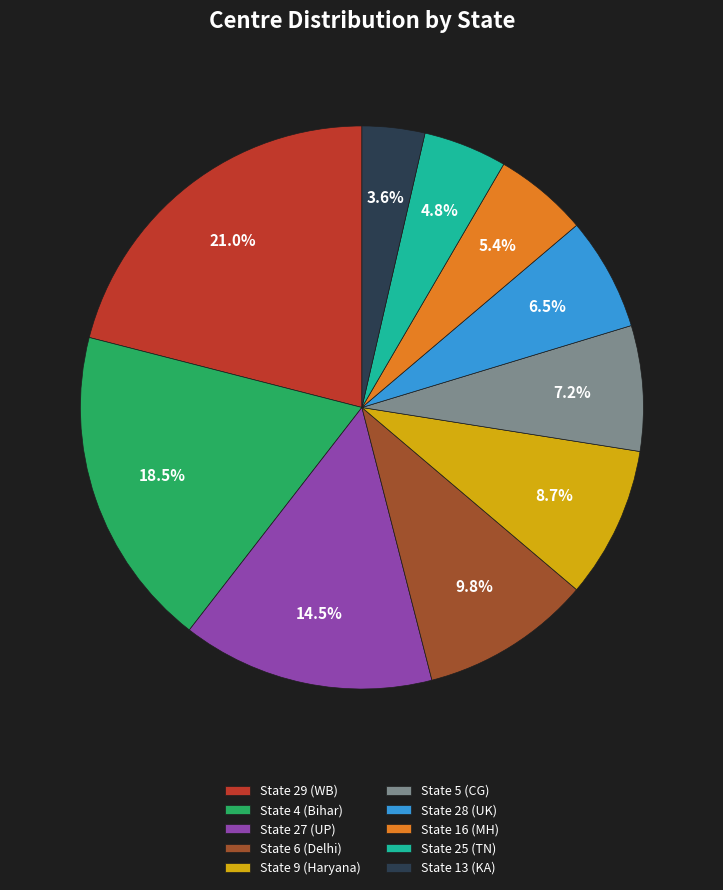

To the nearest percent, what is the average slice percentage?

10%